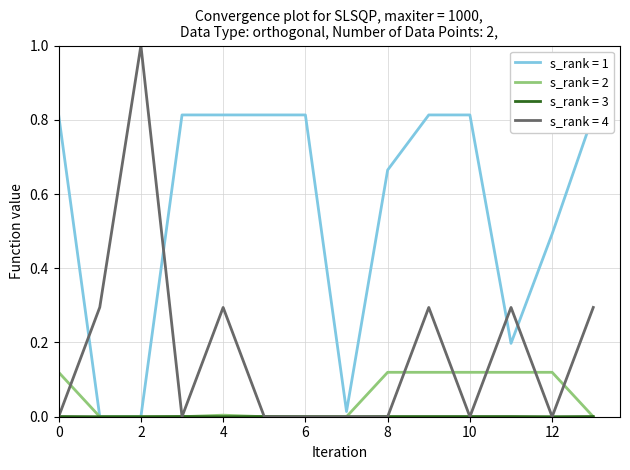

What is the total value across all series at 4.0?

1.1